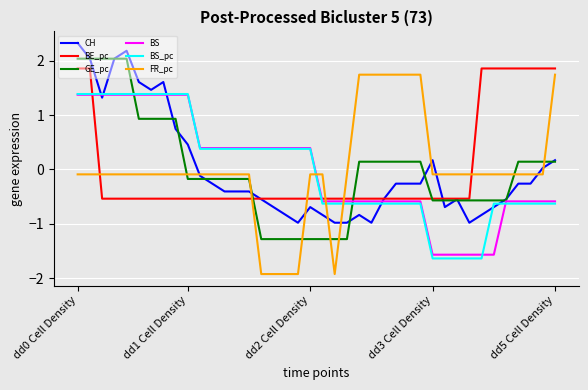

What is the maximum value shown in the chart?

2.3